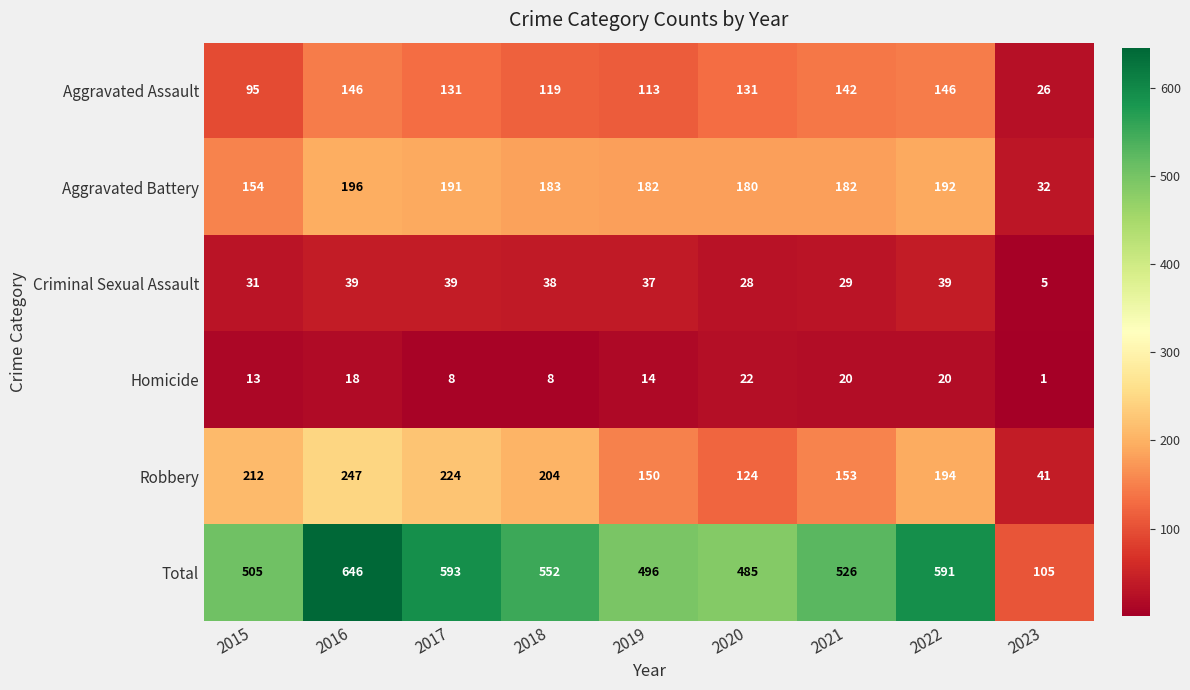

Which series changed the most between 2016 and 2021?

Total